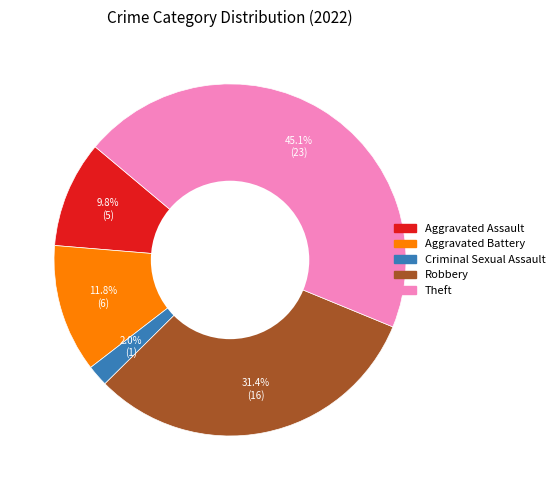

How many segments does this pie chart have?

5